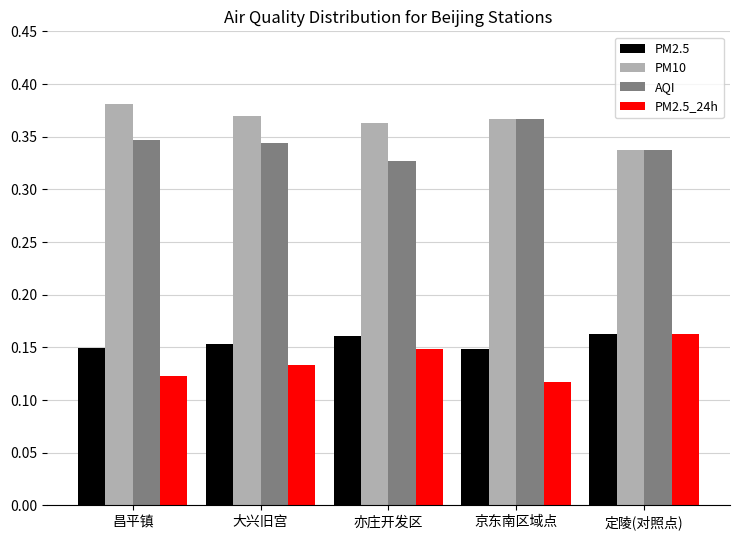

What position from the right is 京东南区域点?

2